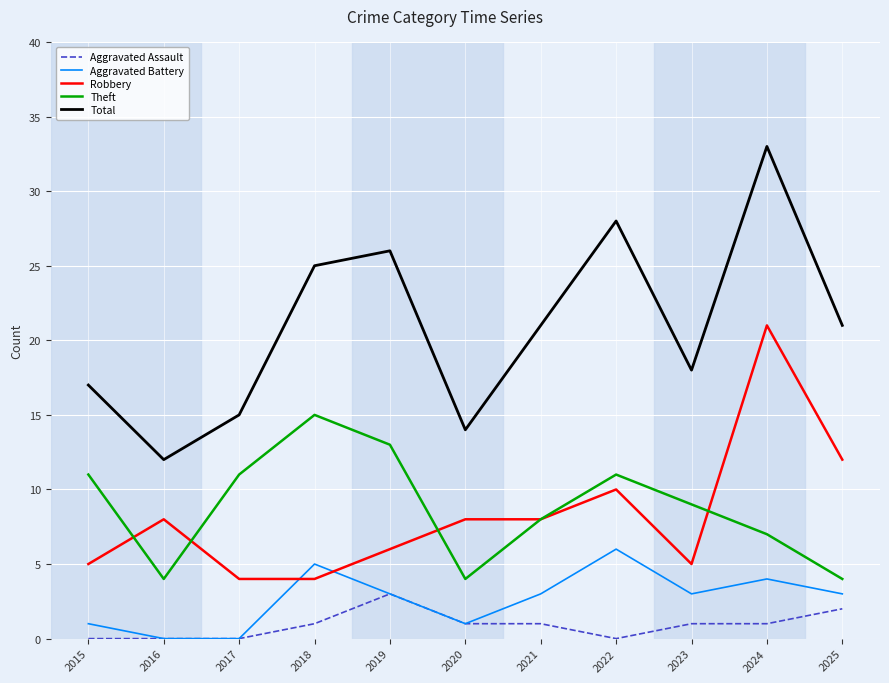

True or false: Total and Aggravated Battery intersect in this chart.

False